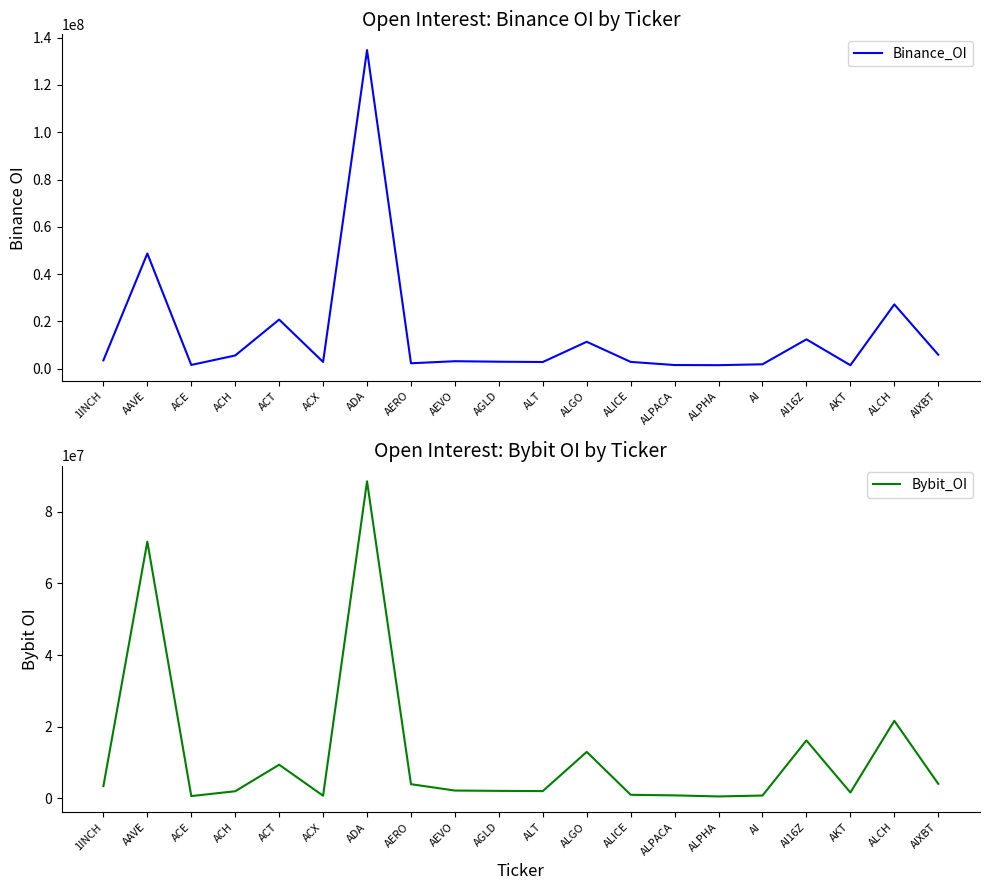

How many times do Binance_OI and Bybit_OI cross each other?

8